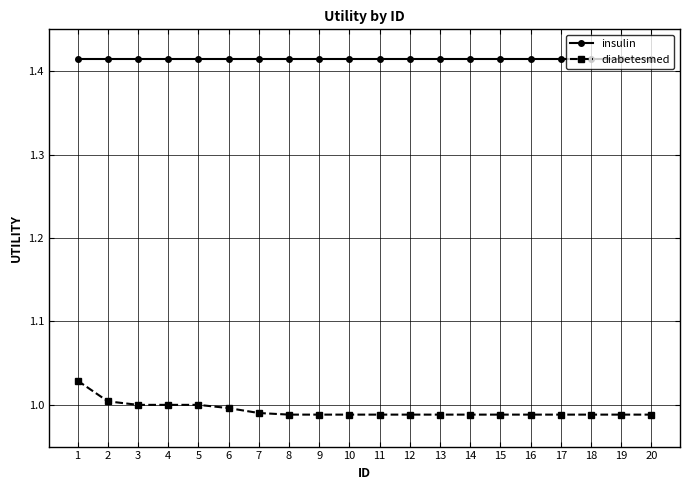

Rank the series at 20 from highest to lowest value.

insulin, diabetesmed